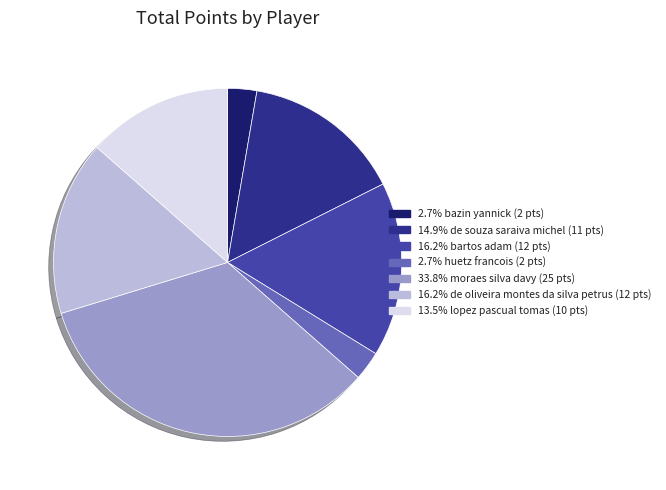

Is there a majority slice in this chart?

No